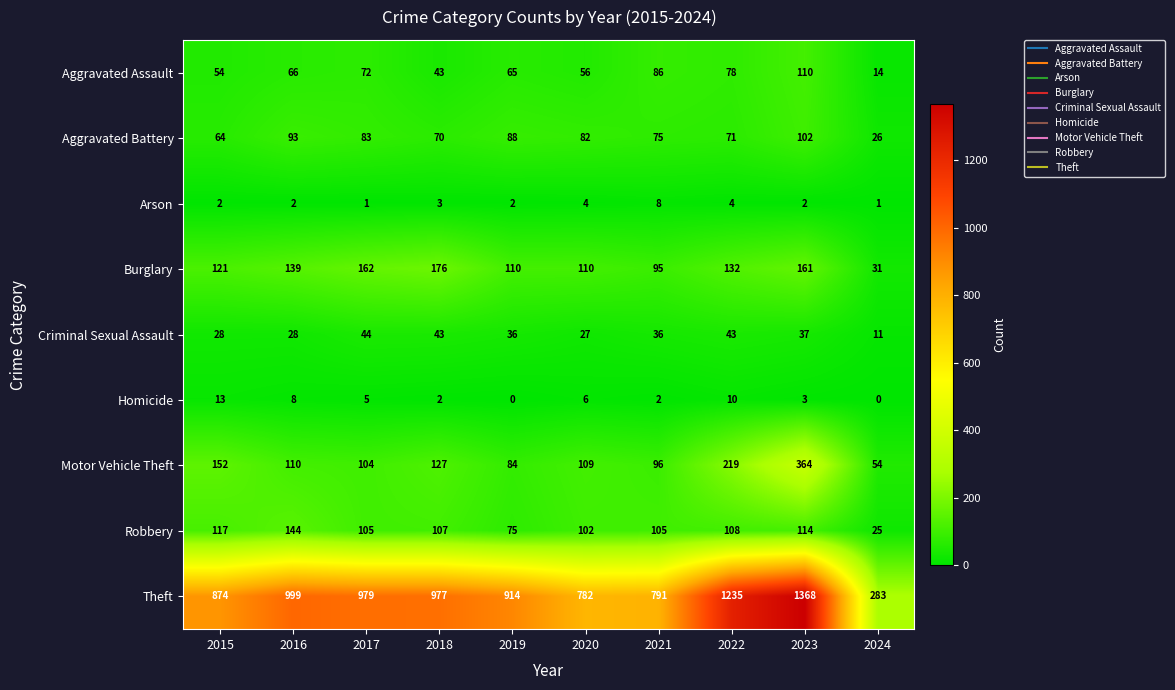

Is it true that Burglary equals 110 at 2020?

True